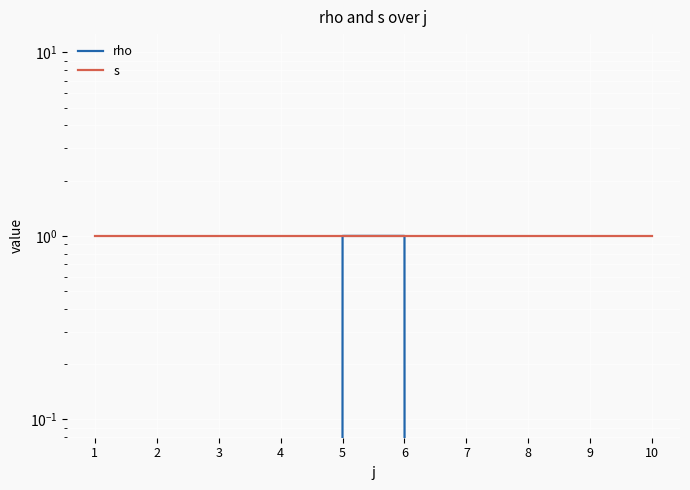

Which series changed the most between 1 and 2?

rho